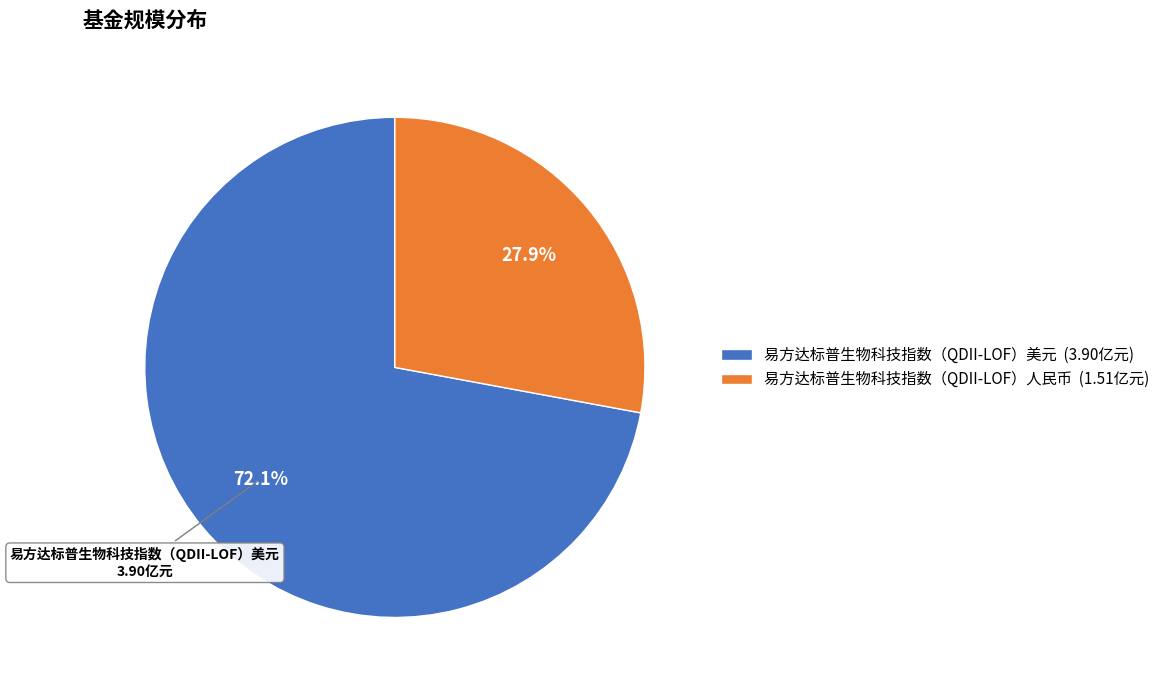

Which category has the biggest portion of the pie?

易方达标普生物科技指数（QDII-LOF）美元